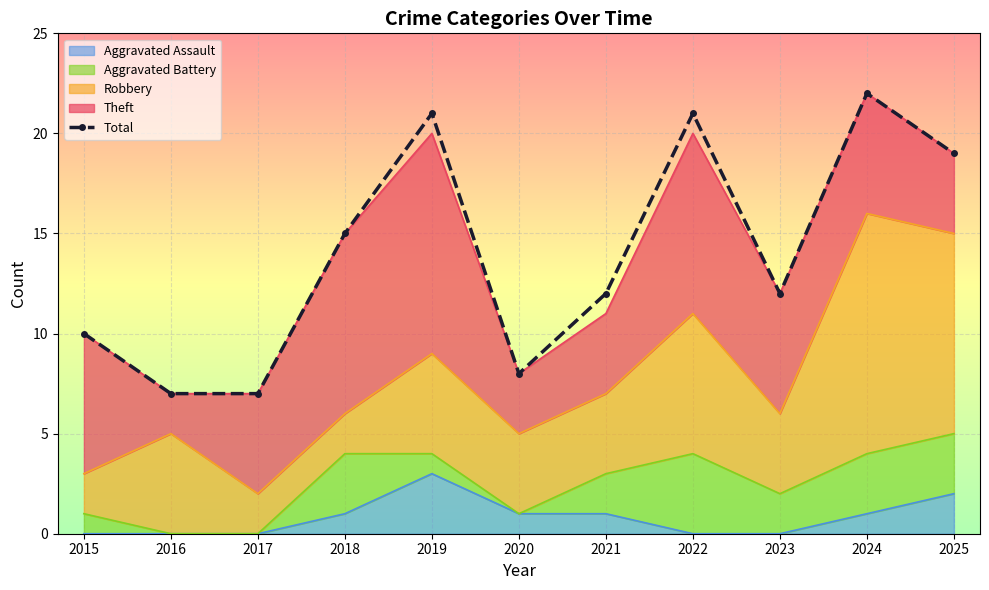

Which category has the highest value across all series?

2024